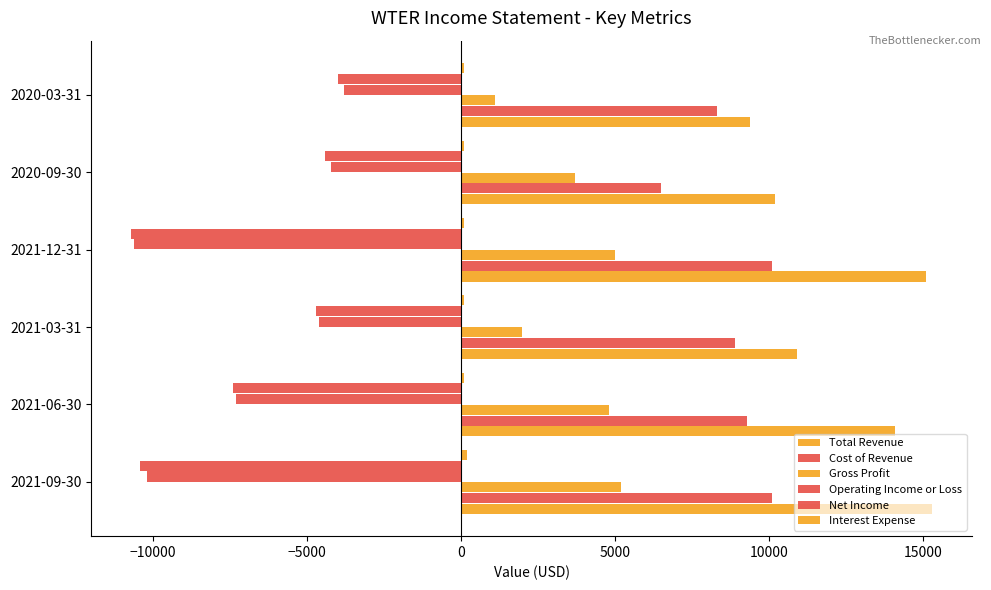

Reading right to left, list all the values displayed in this chart.

Total Revenue: 9400	10200	15100	10900	14100	15300
Cost of Revenue: 8300	6500	10100	8900	9300	10100
Gross Profit: 1100	3700	5000	2000	4800	5200
Operating Income or Loss: -3800	-4200	-10600	-4600	-7300	-10200
Net Income: -4000	-4400	-10700	-4700	-7400	-10400
Interest Expense: 100	100	100	100	100	200